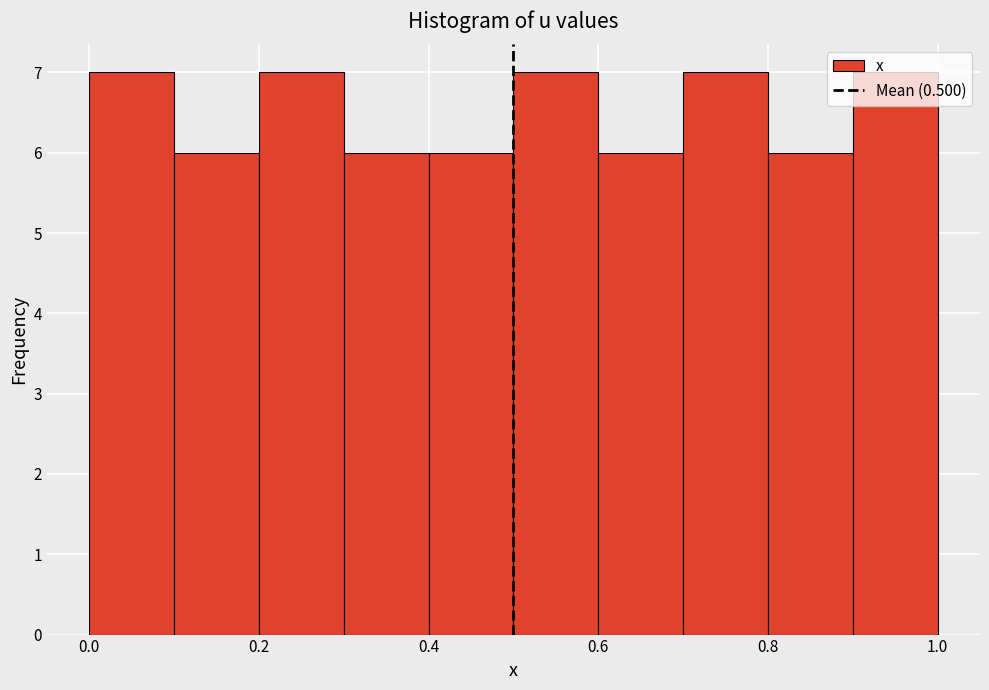

What is the height of the bar covering 0.2 to 0.3 on the x-axis? The values are not printed on the chart, so give them approximately, as read against the axis.

7